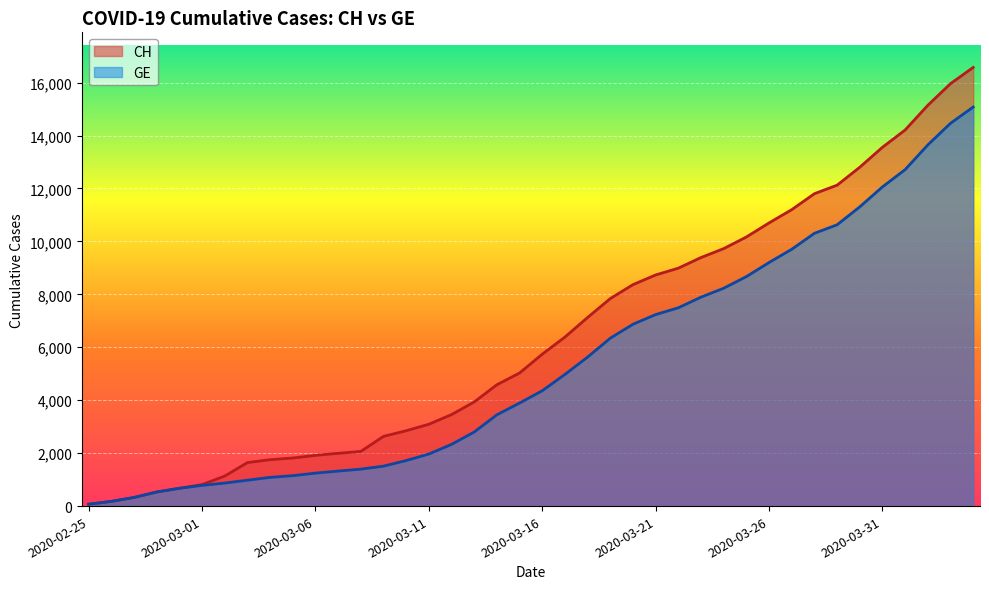

What value does the GE series have at 2020-03-20, to the nearest 100?

6900